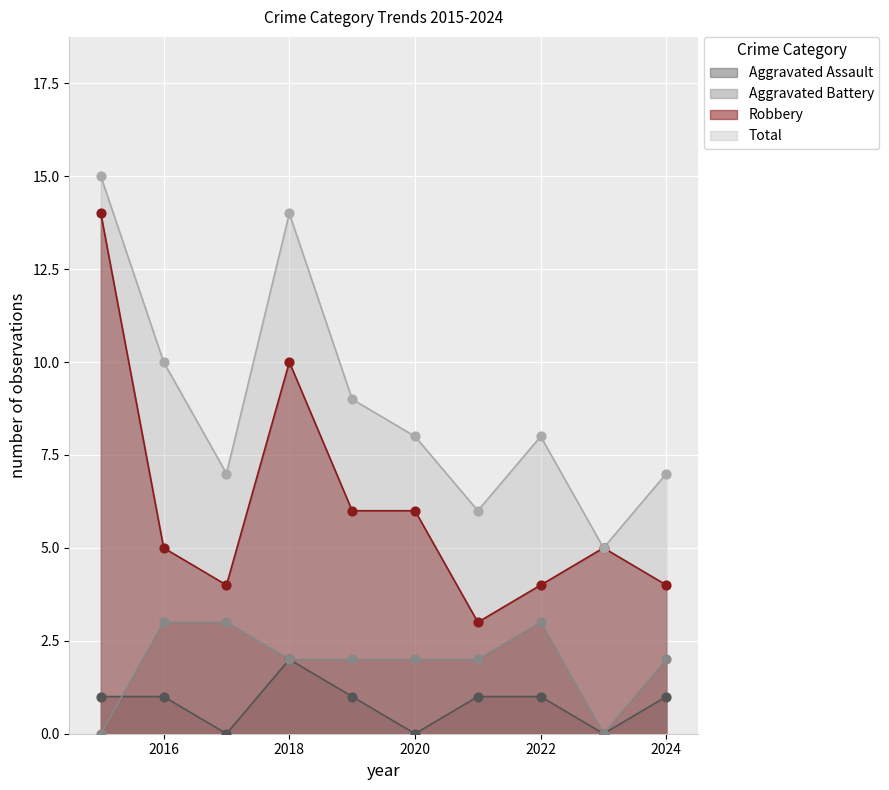

At how many categories does at least one series exceed 3?

10